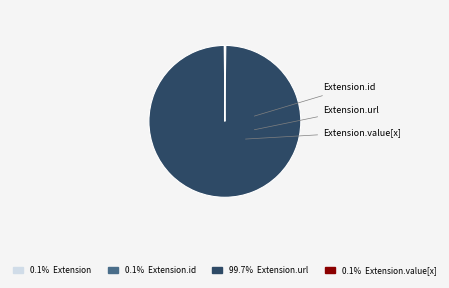

Rank the categories by value from highest to lowest.

Extension.url, Extension, Extension.id, Extension.value[x]